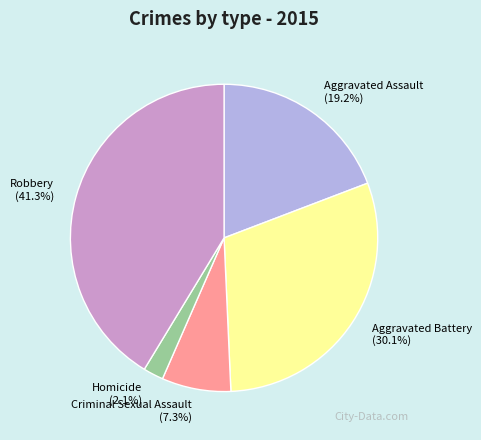

What is the ratio of the value at Criminal Sexual Assault to the value at Robbery?

0.2